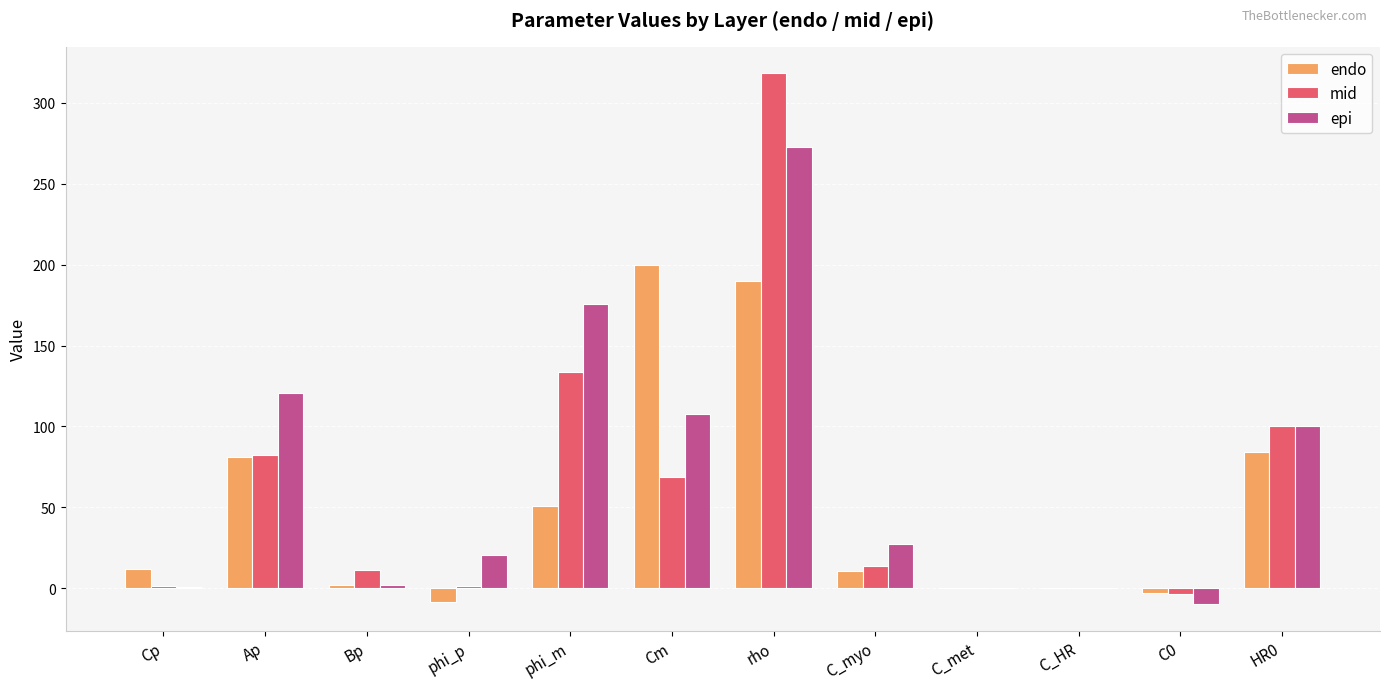

What is the total value across all series at C_myo?

52.0